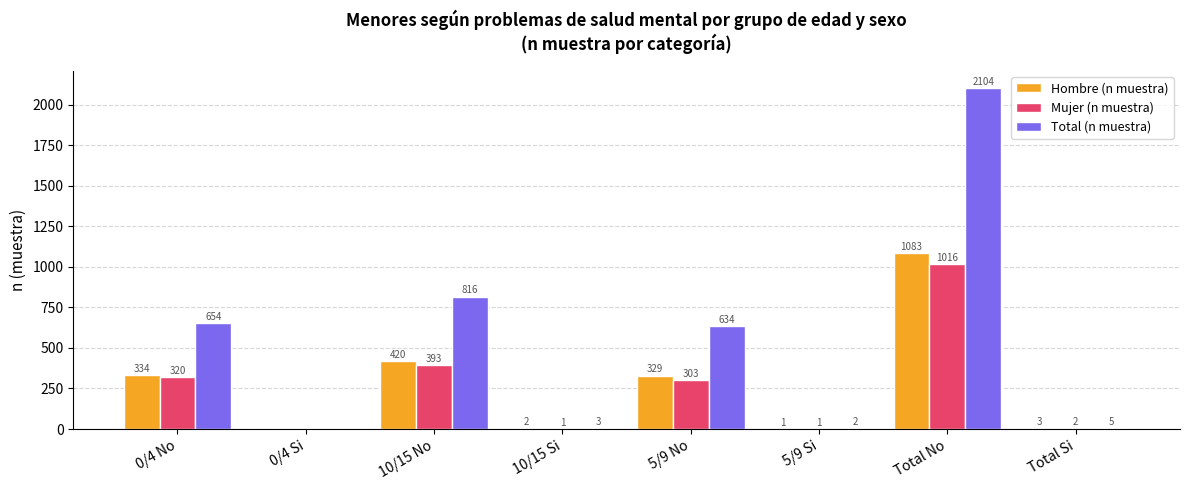

Which series has the largest total across all categories?

Total (n muestra)